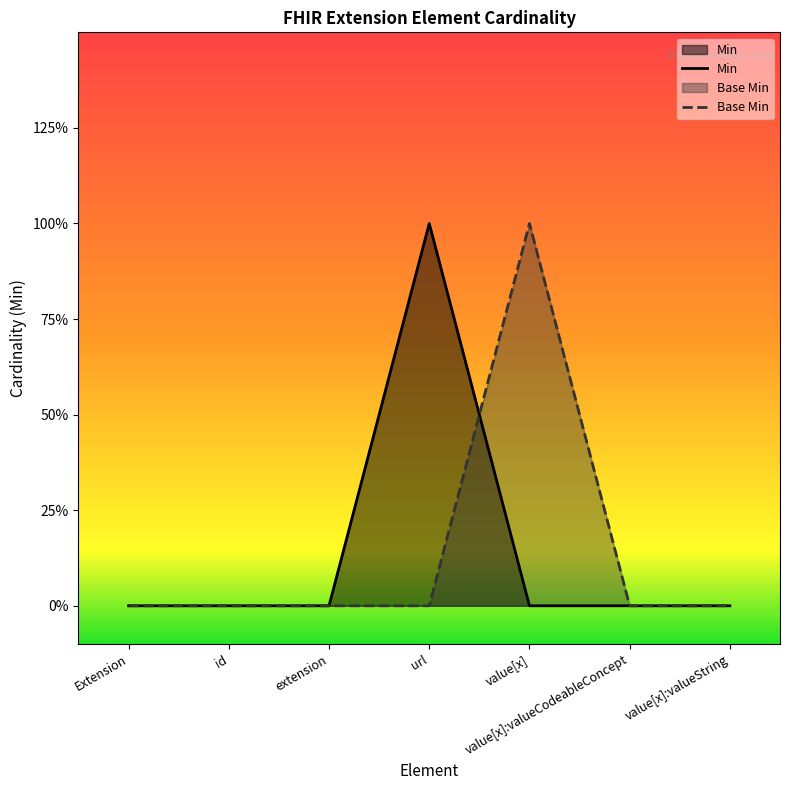

How many data points in Base Min are above 0?

1